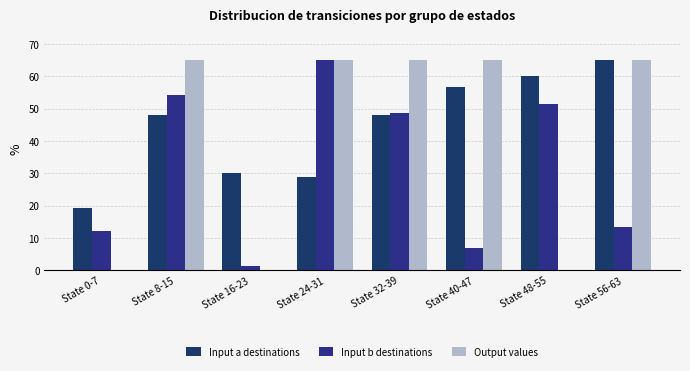

Rank the series by their average value, from lowest to highest.

Input b destinations, Output values, Input a destinations